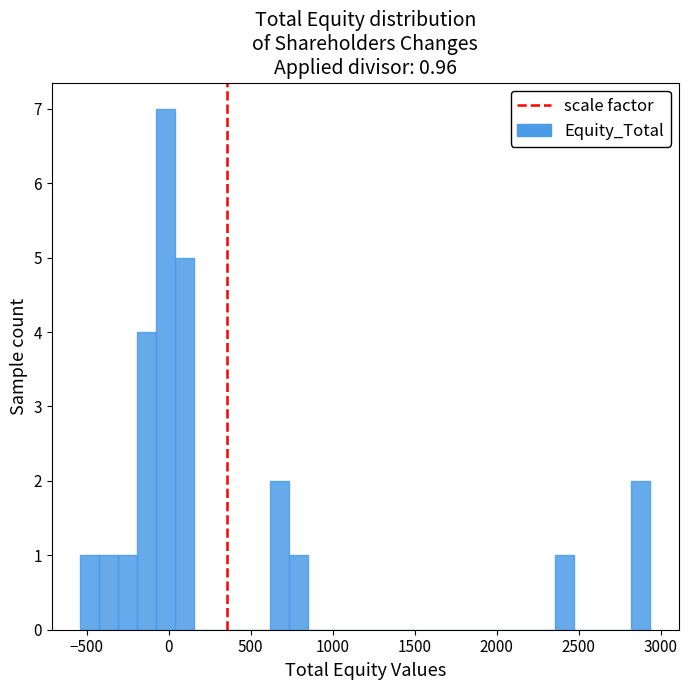

Read against the x-axis, roughly where is the centre of the tallest bar?

0